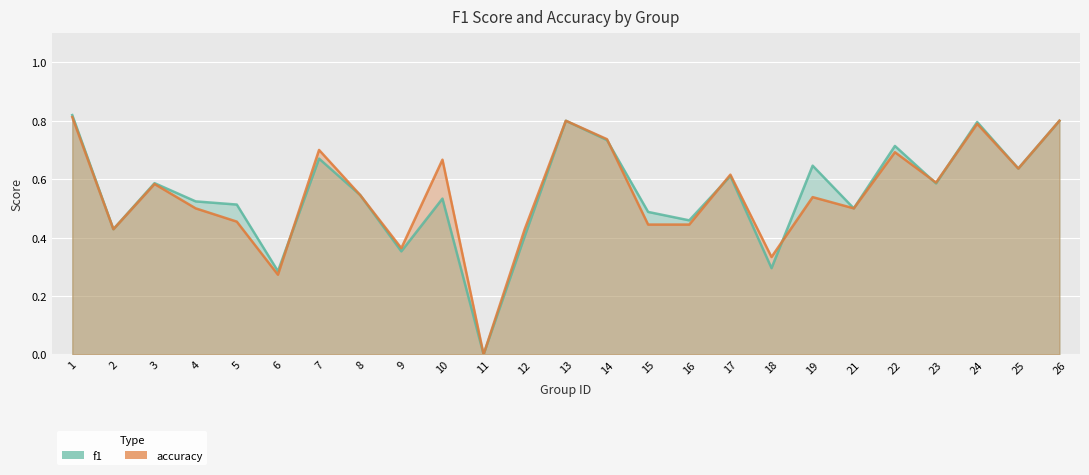

How many values in accuracy are above zero?

24